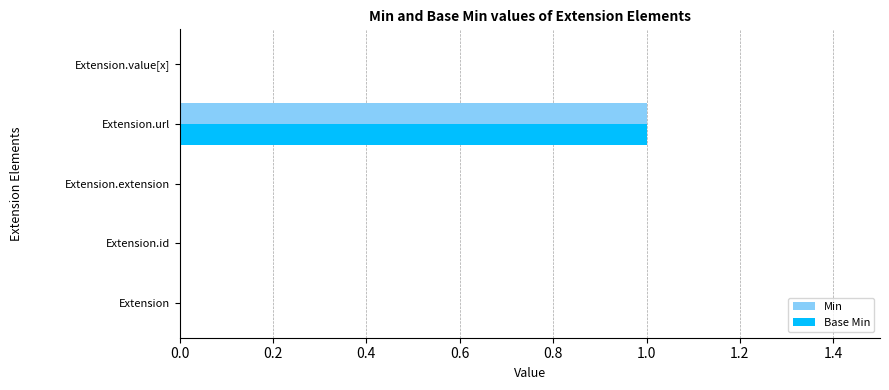

True or false: Base Min has a value of 0 at Extension.value[x].

True